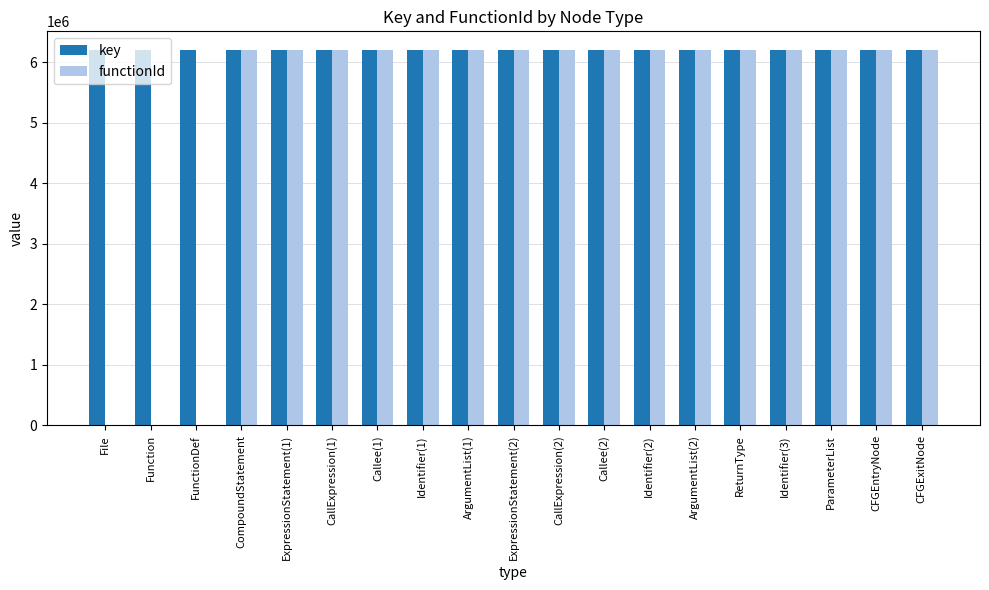

True or false: key has a value of 9215580 at CFGEntryNode.

False